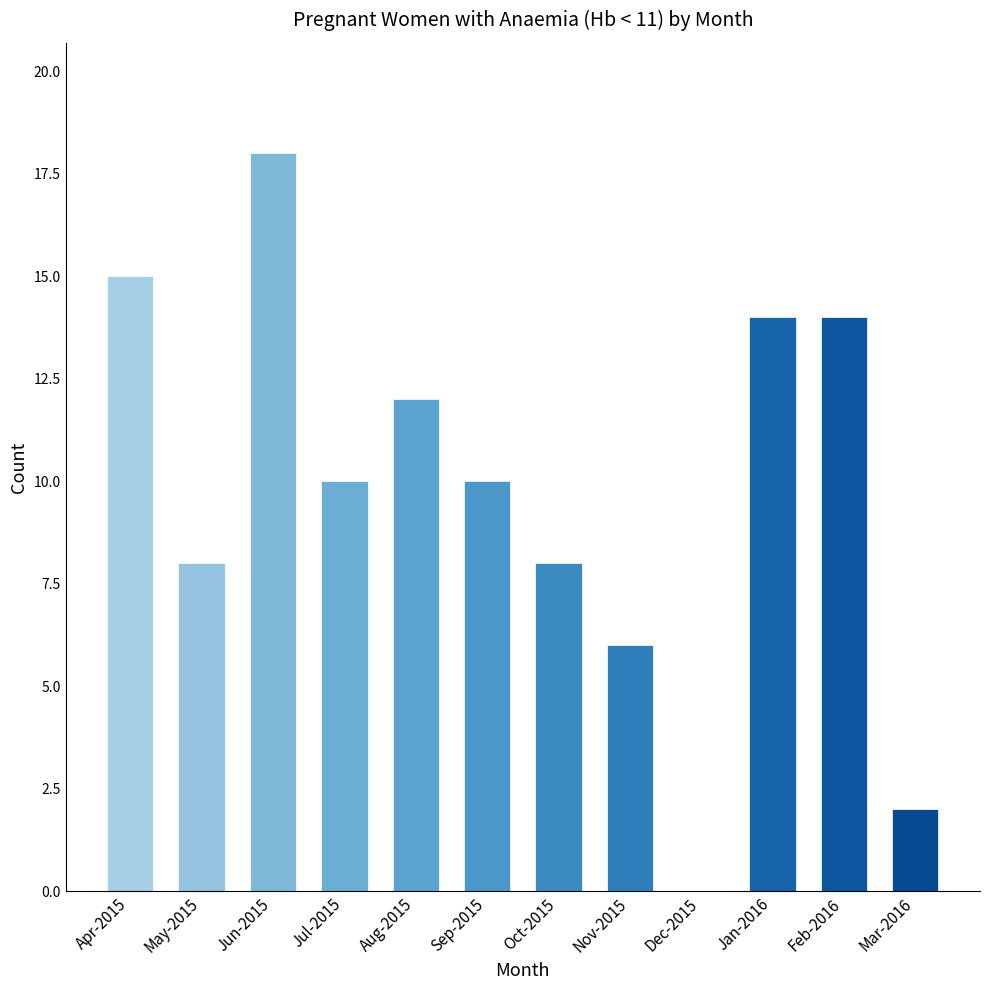

How many positive values are there?

11